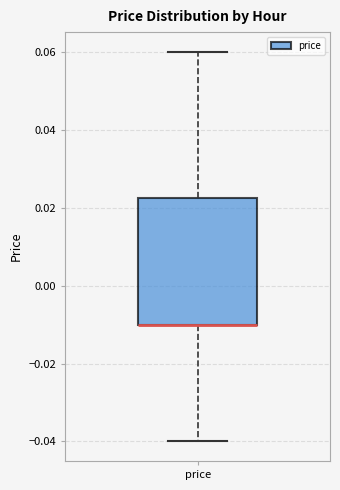

Transcribe this box plot: give where the median line is, the range the box spans, and where the two whiskers end, as read against the y-axis. The values are not printed on the chart, so give them approximately, as read against the axis.

median -0.010 (drawn on the box's lower edge), box -0.010 to 0.022, whiskers -0.040 to 0.060